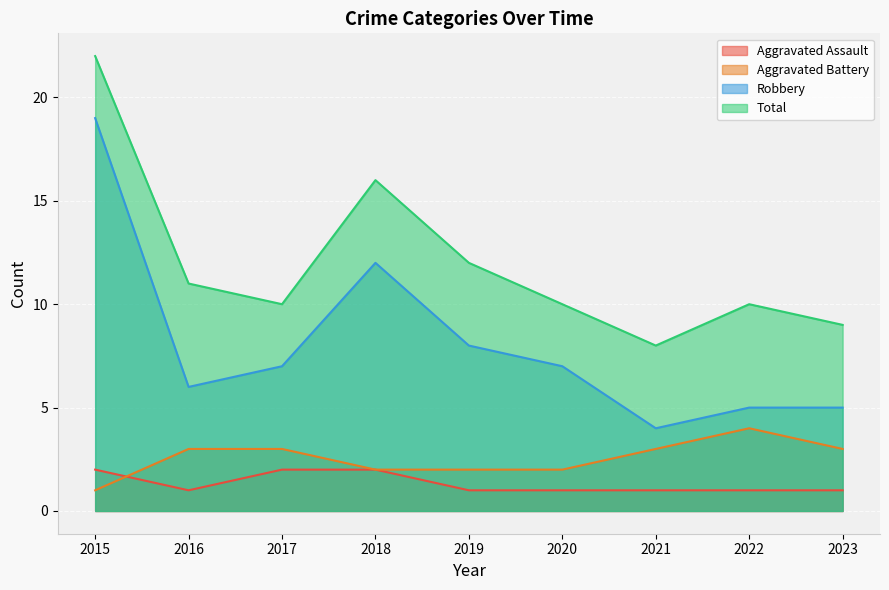

What is the spread (max minus min) of values at 2015?

21